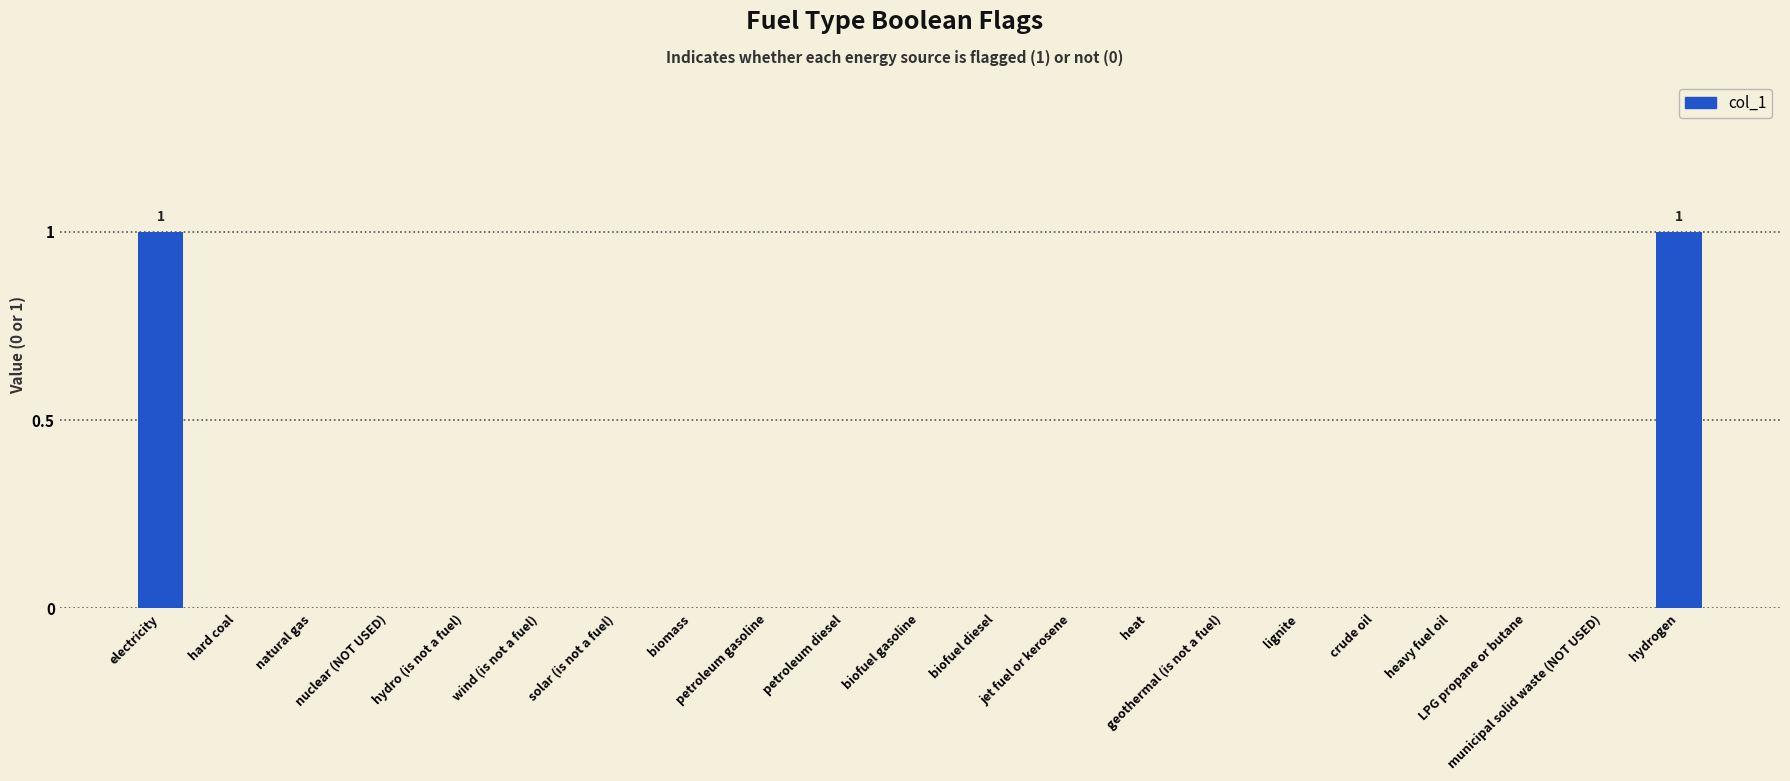

Are the bars horizontal?

No